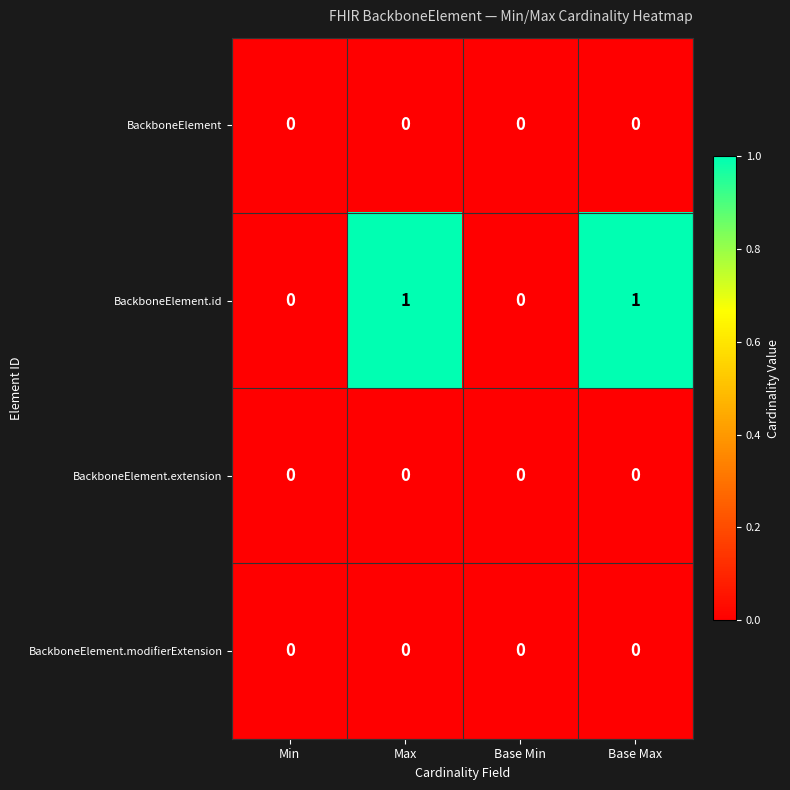

True or false: BackboneElement.id has a value of 0 at Min.

True